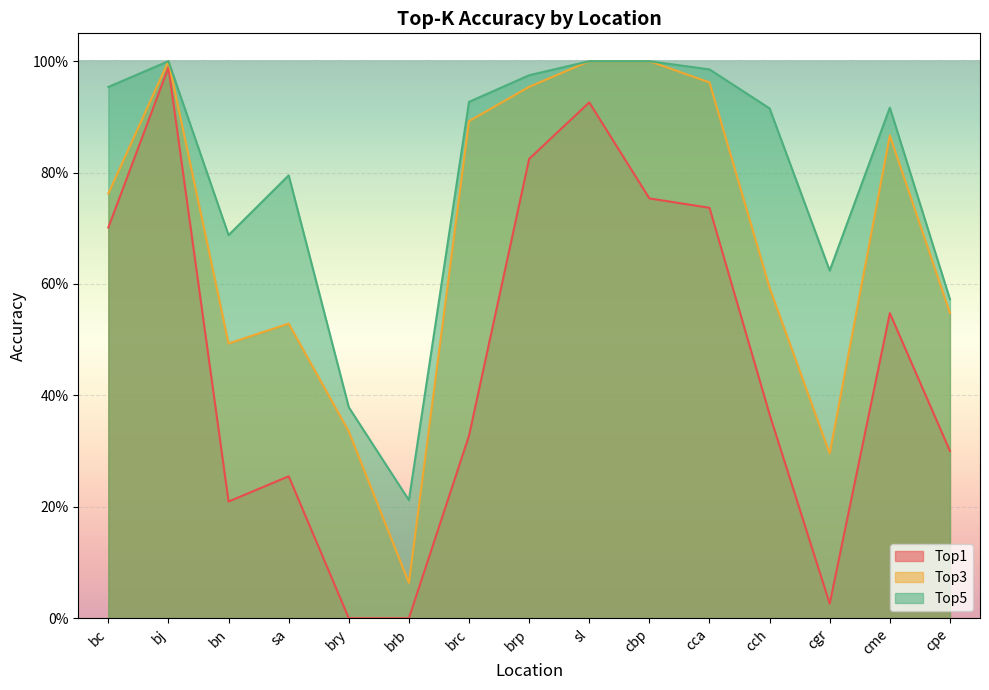

What is the lowest value of the Top3 series?

0.1